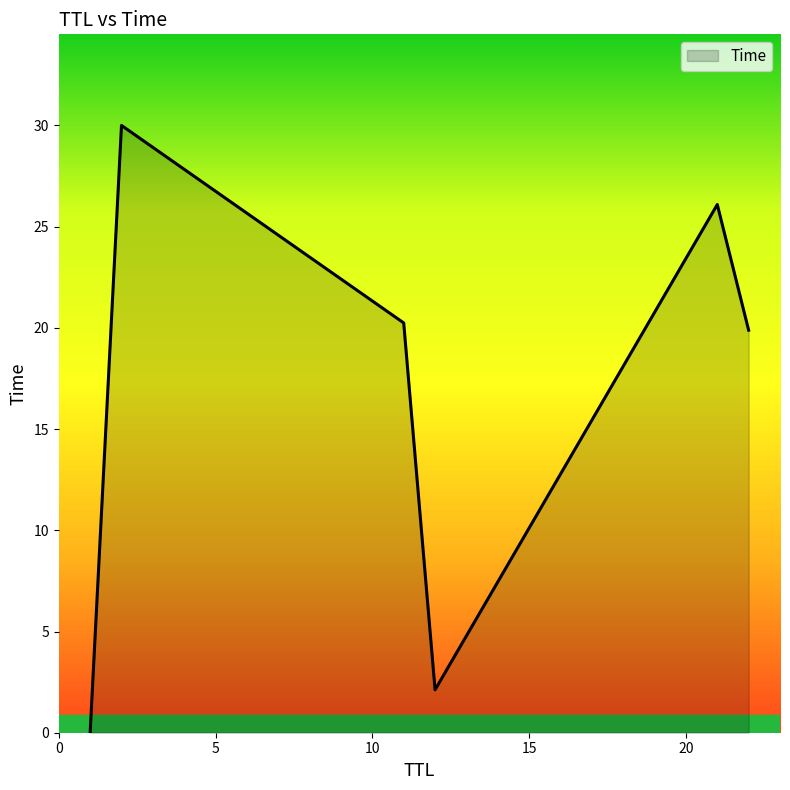

Does the chart have visible grid lines?

No